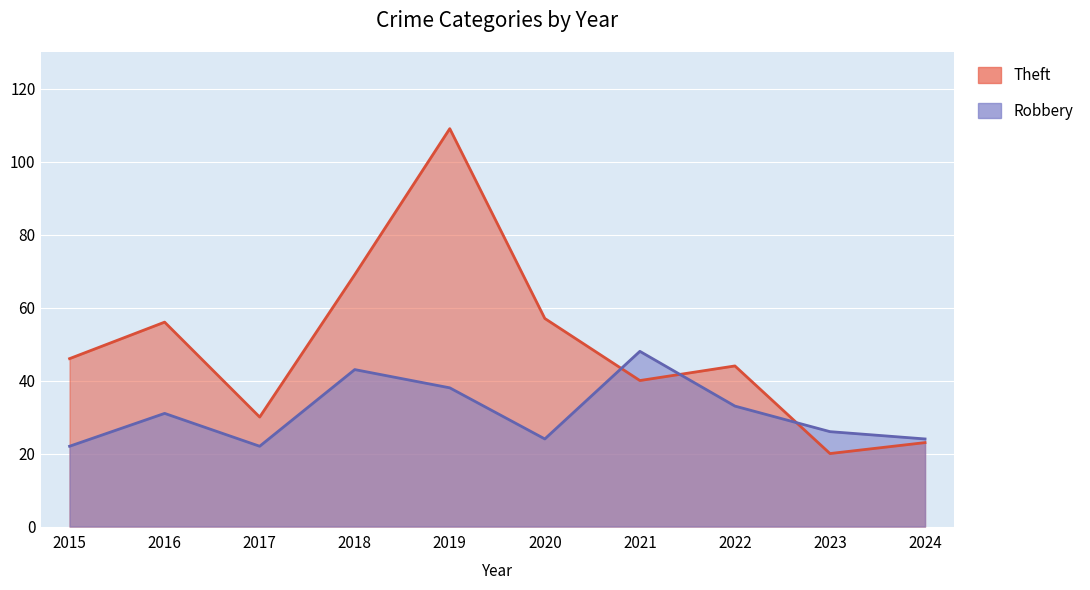

Where is the first local maximum for Robbery?

2016